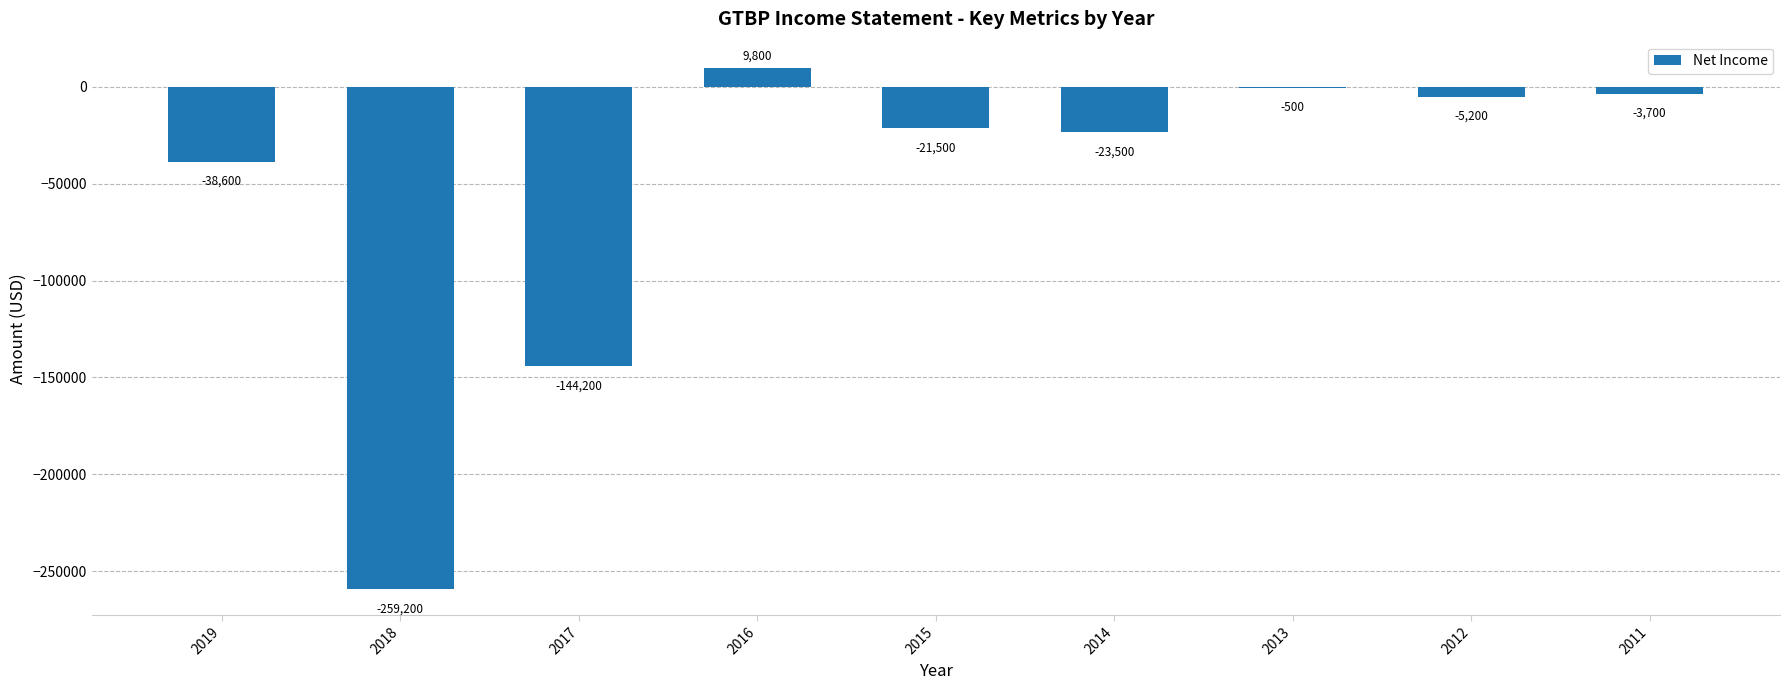

True or false: the data shows -259200 at 2018.

True